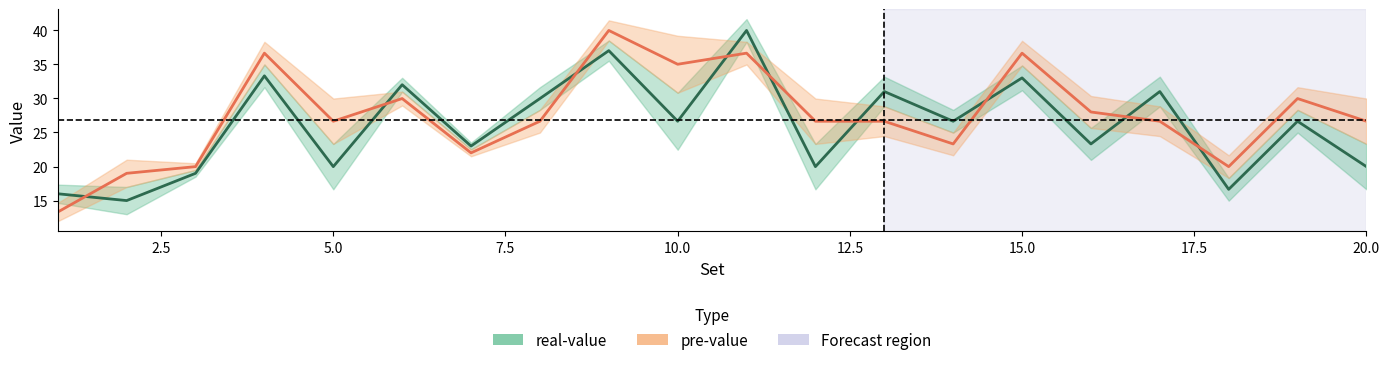

Read the pre-value value at 2.5.

19.0